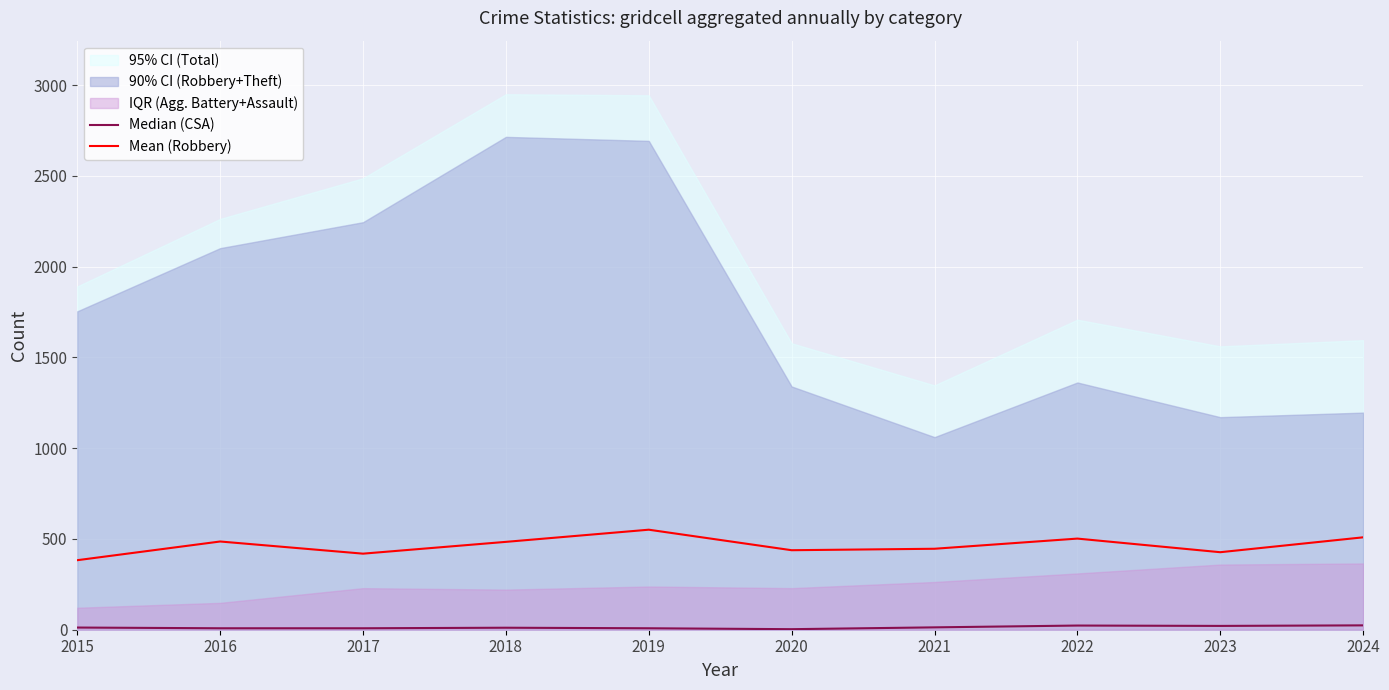

What is the sum of the Median (CSA) values at 2018 and 2022?

34